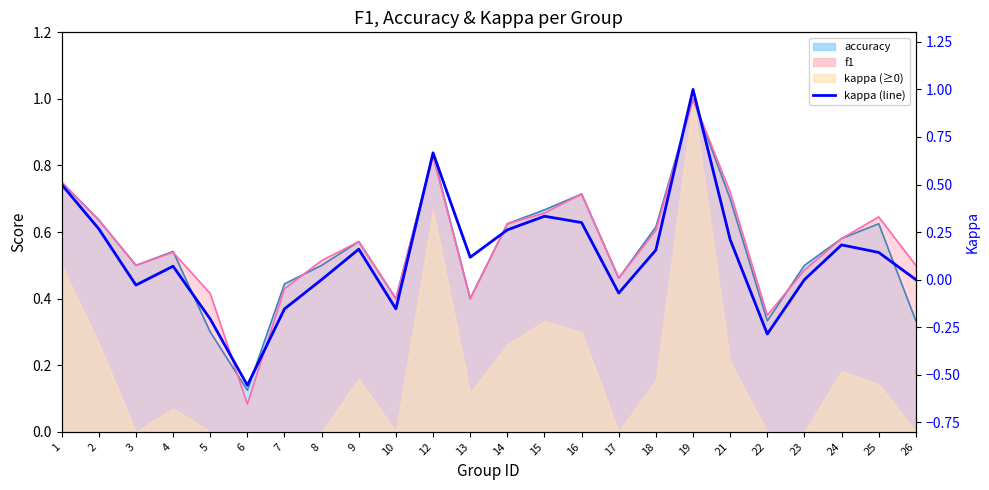

What is the ratio of the value at 14 to the value at 19?

0.3